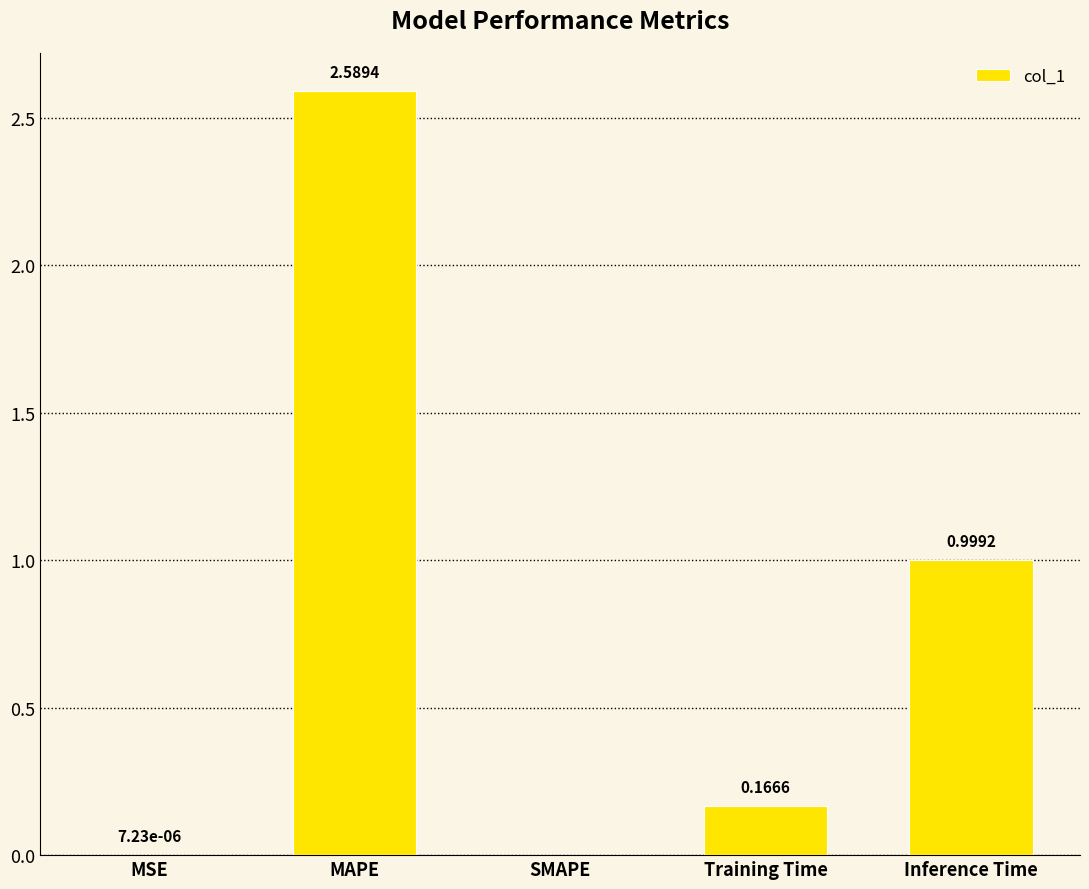

What is the average value?

0.8